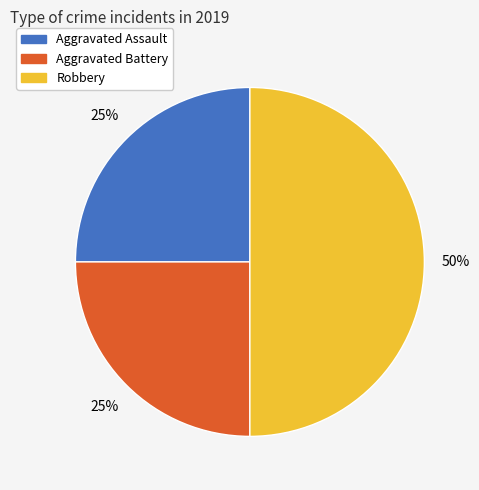

To the nearest percent, what portion does Robbery represent?

50%